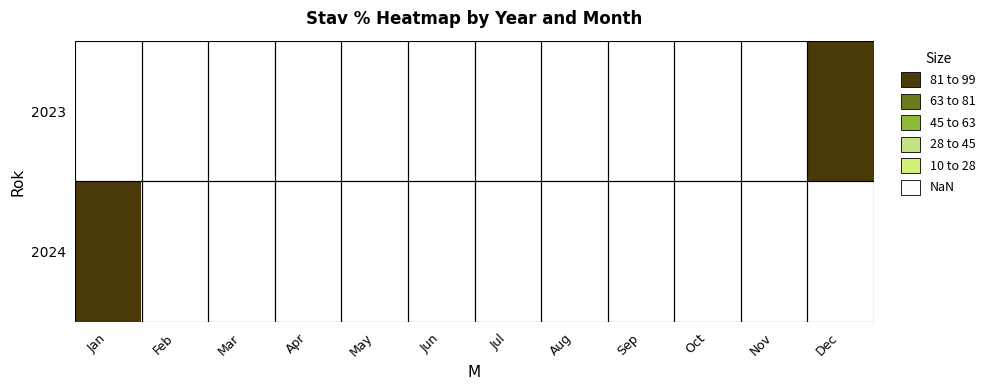

The value of 2024 at Jan is 0.4. True or false?

False